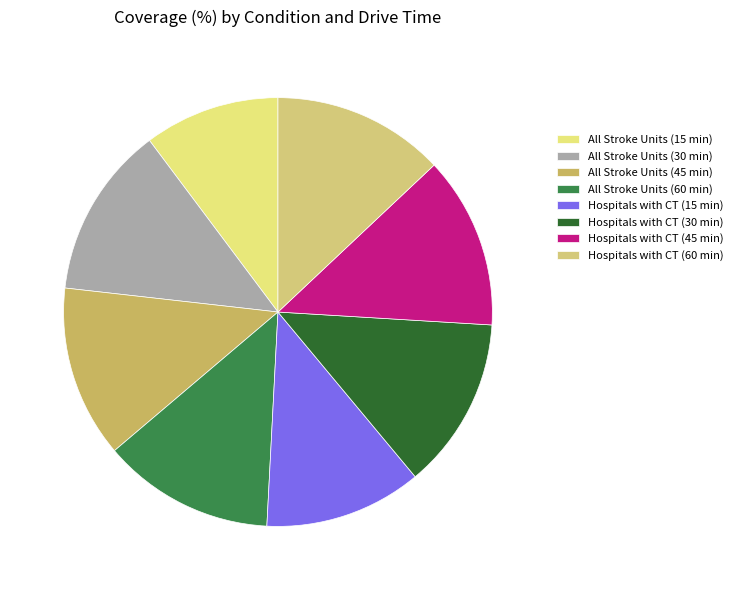

Count the number of slices in the pie.

8